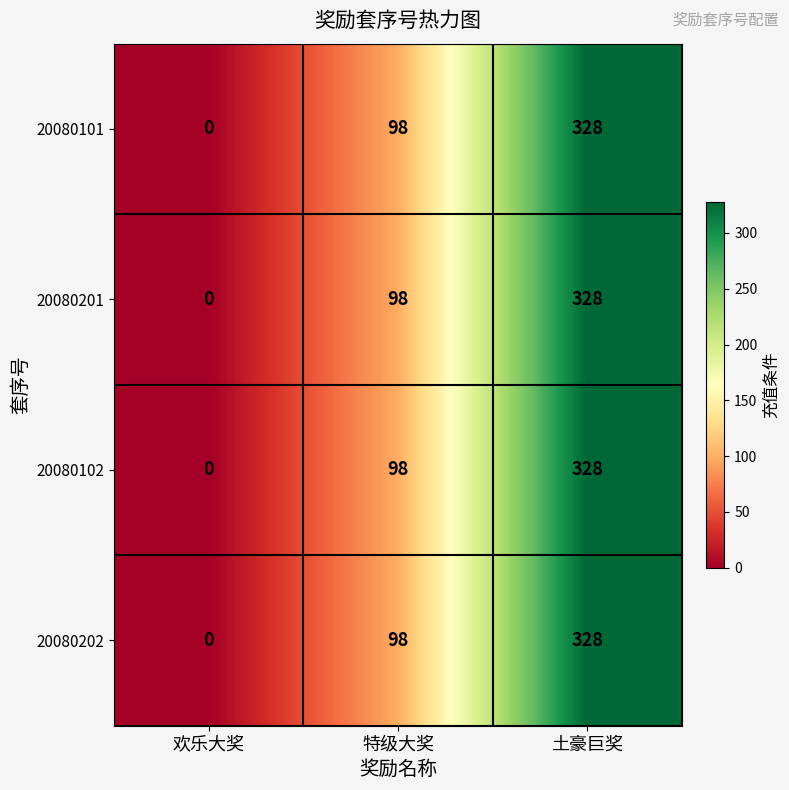

At which category is the sum across all series the highest?

土豪巨奖